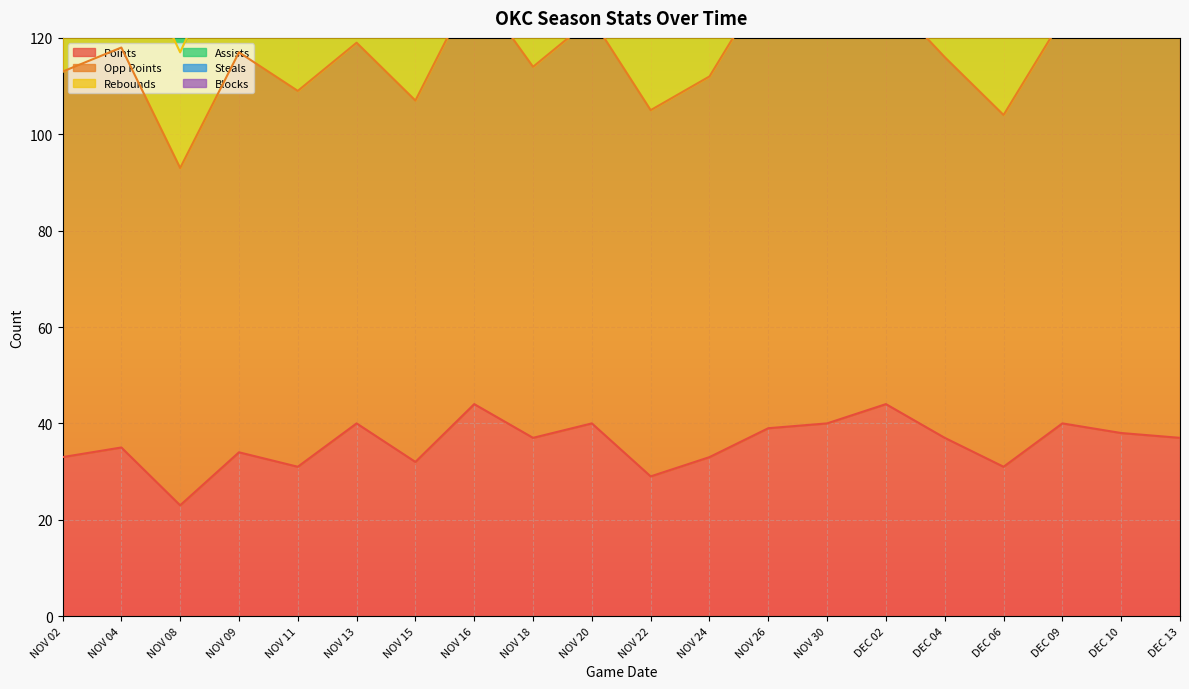

True or false: Rebounds and Assists cross at least once.

False